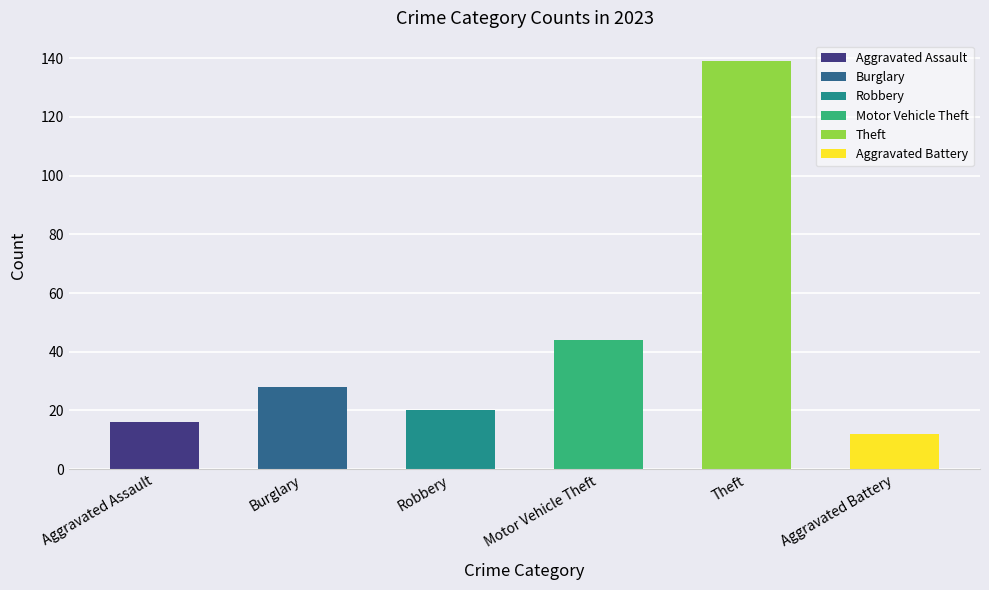

Which category has the highest value across all series?

Theft